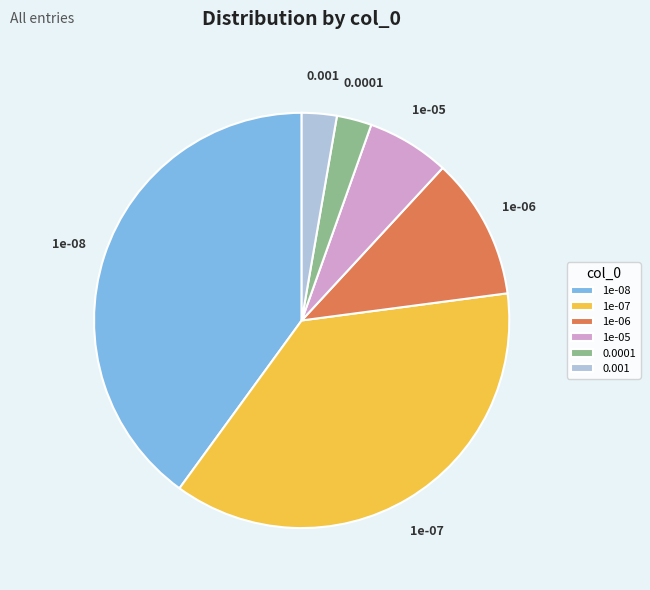

Do 1e-08 and 0.001 together represent more than half of the pie?

No